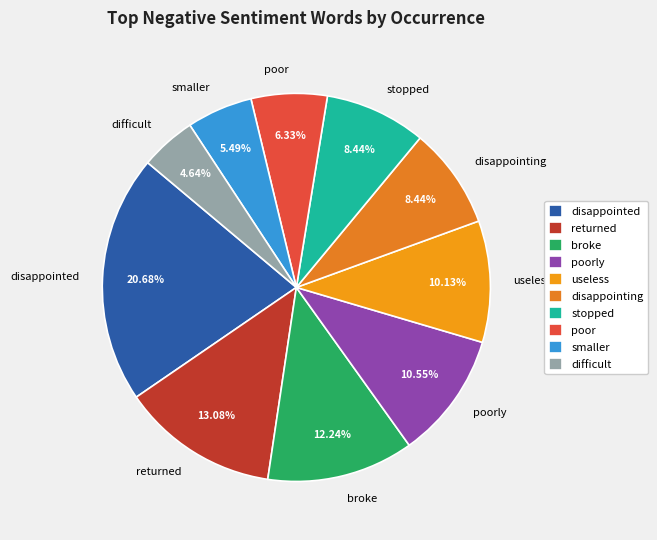

Is the sum of disappointed and disappointing greater than half?

No